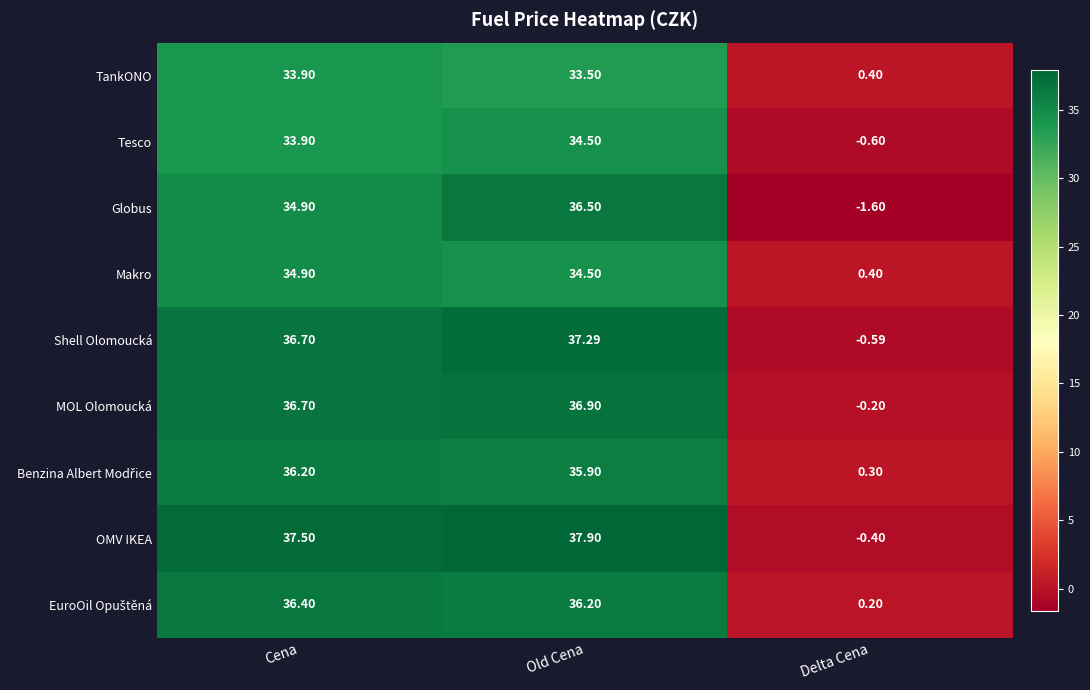

How many categories are shown in the chart?

3